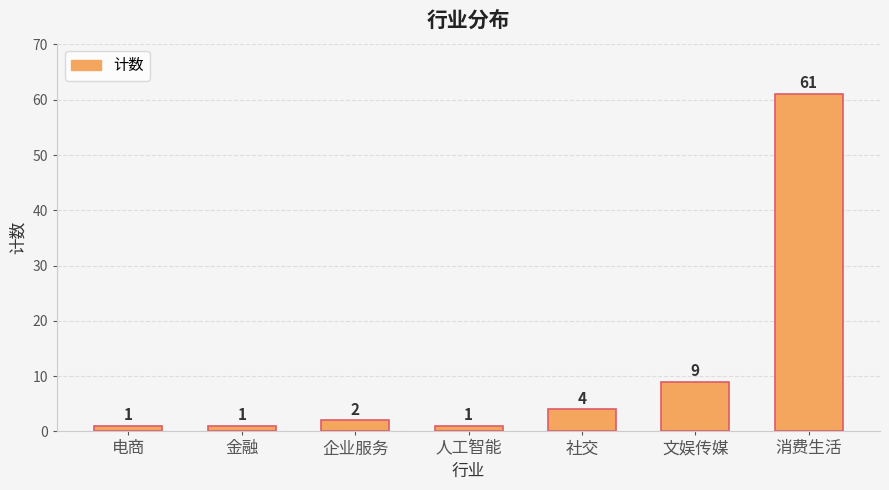

Reading left to right, what are all the values shown in this chart?

1	1	2	1	4	9	61